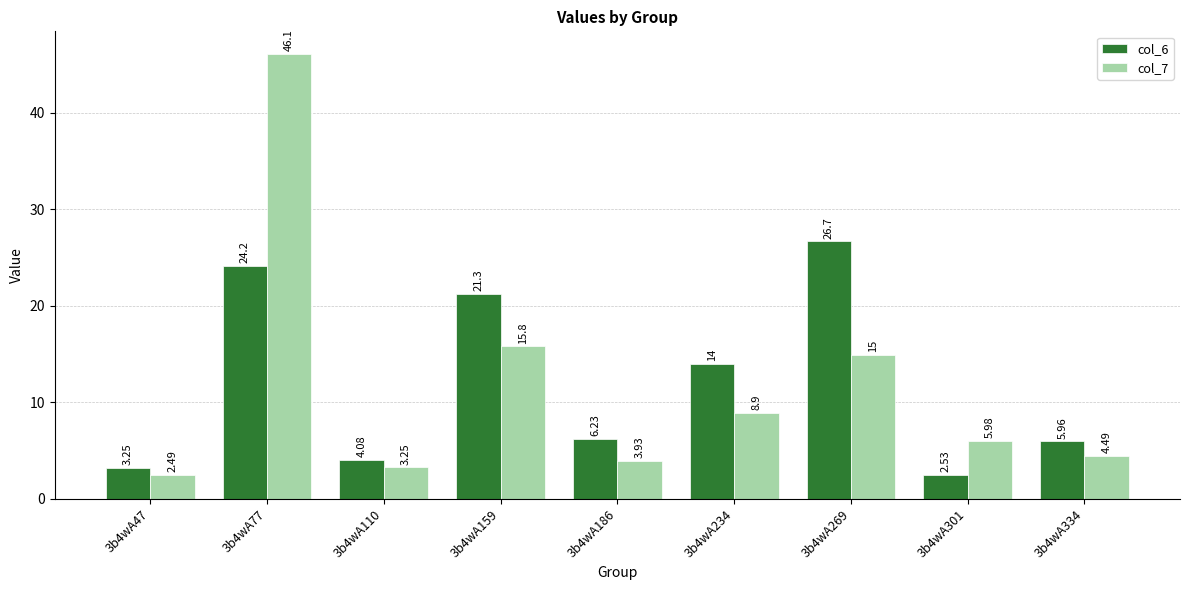

What is the difference between the highest and lowest values at 3b4wA234?

5.1